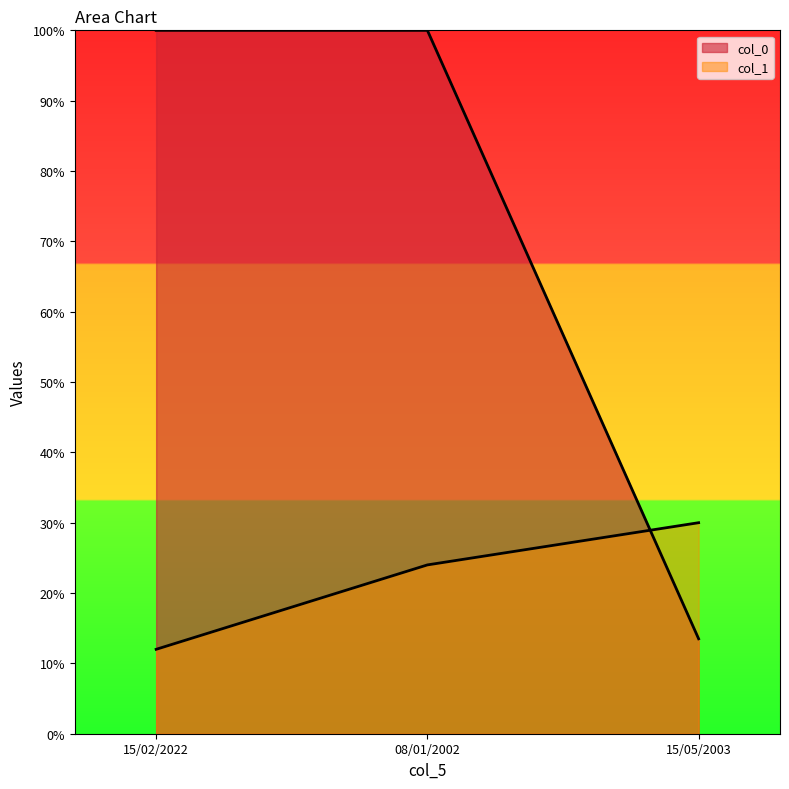

What is the label of the 3rd point from the right?

15/02/2022